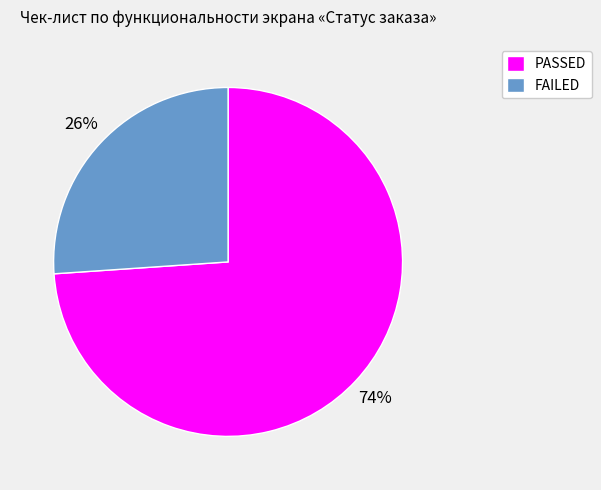

What percentage is the PASSED slice, to the nearest percent?

74%